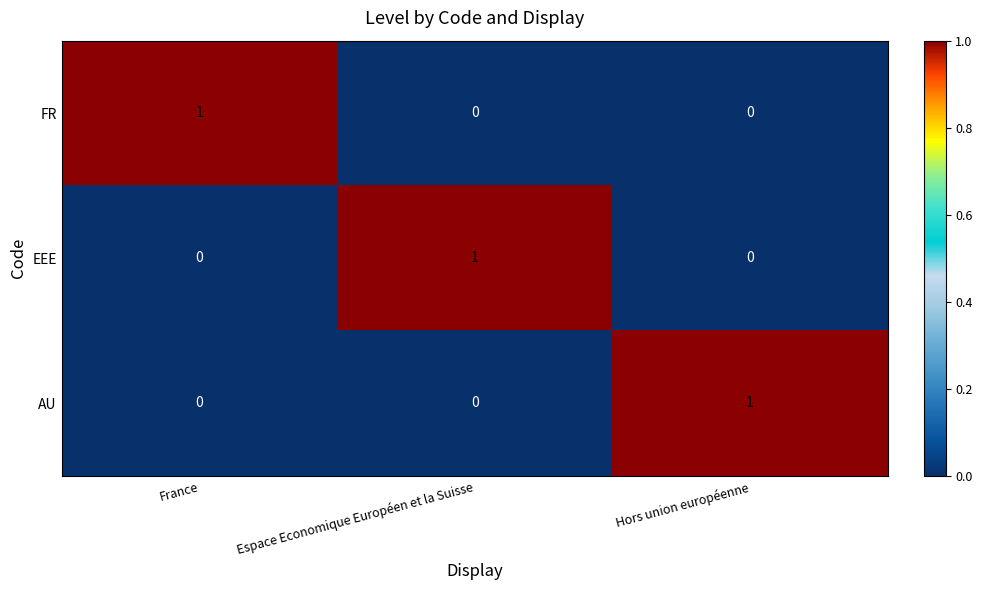

The value of FR at Espace Economique Européen et la Suisse is -1. True or false?

False